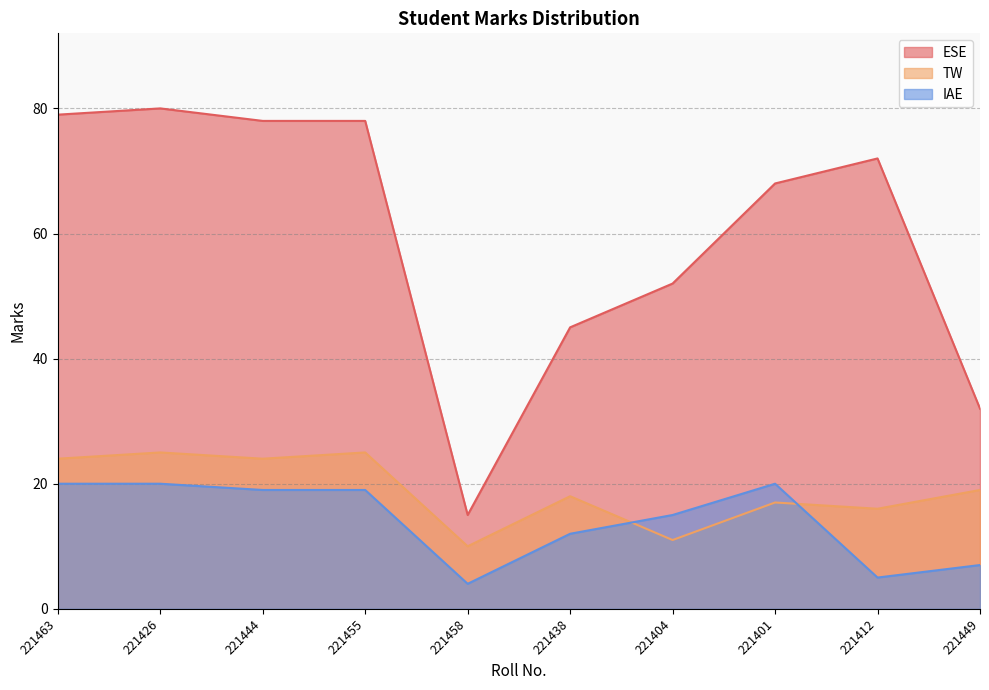

Which series changed the most between 221401 and 221412?

IAE